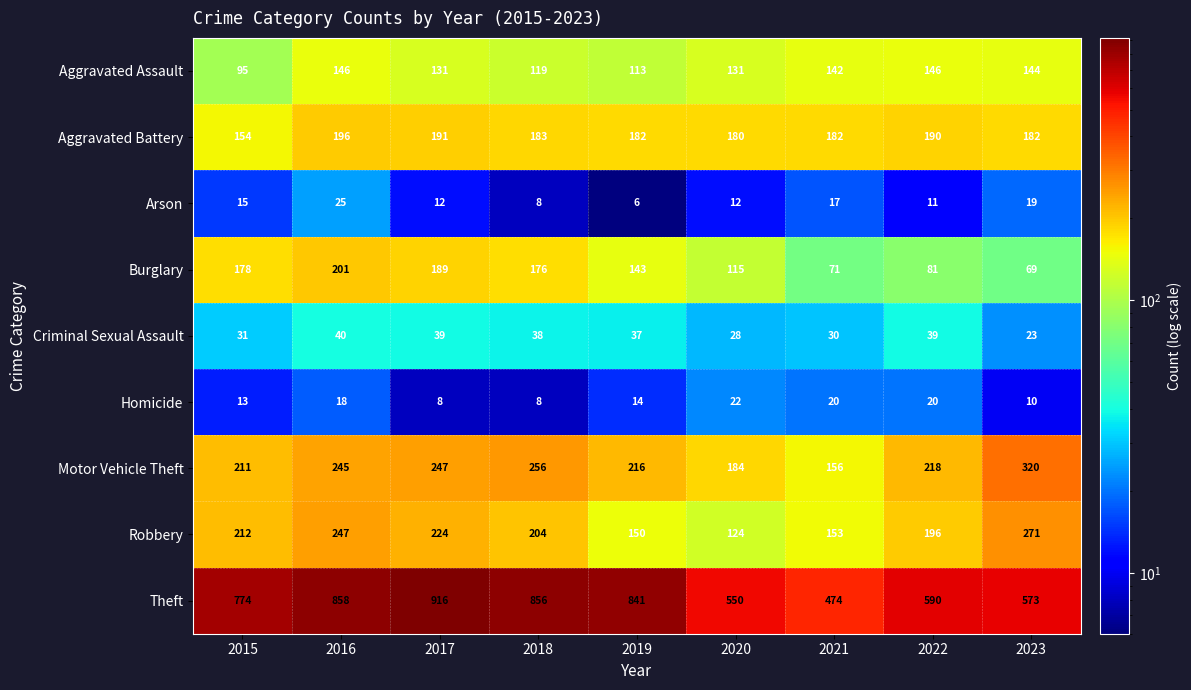

Rank the series at 2022 from highest to lowest value.

Theft, Motor Vehicle Theft, Robbery, Aggravated Battery, Aggravated Assault, Burglary, Criminal Sexual Assault, Homicide, Arson